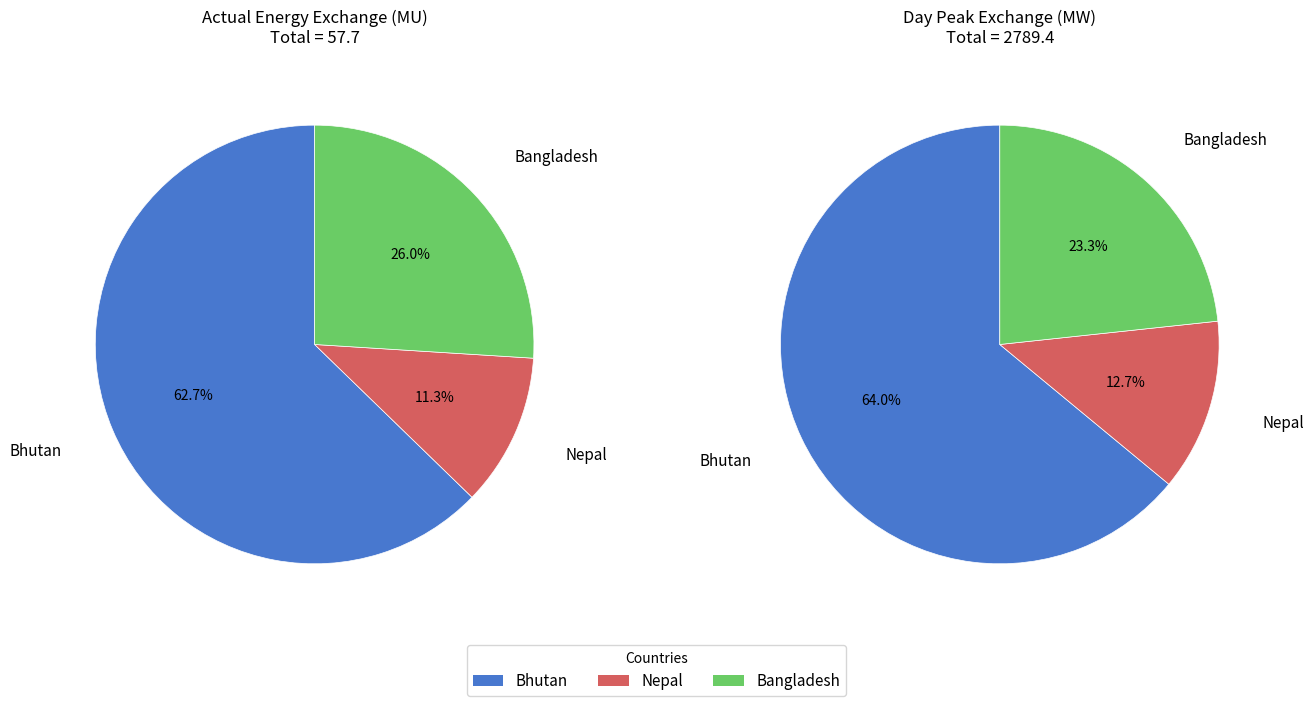

To the nearest percent, what portion does Day peak (MW) represent?

98%